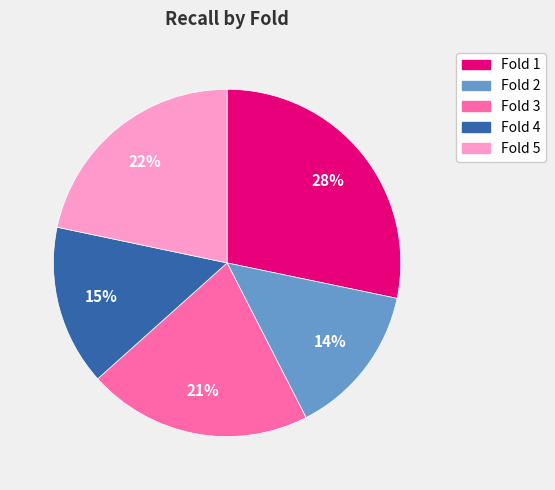

True or false: Fold 1 accounts for 35% of the total.

False